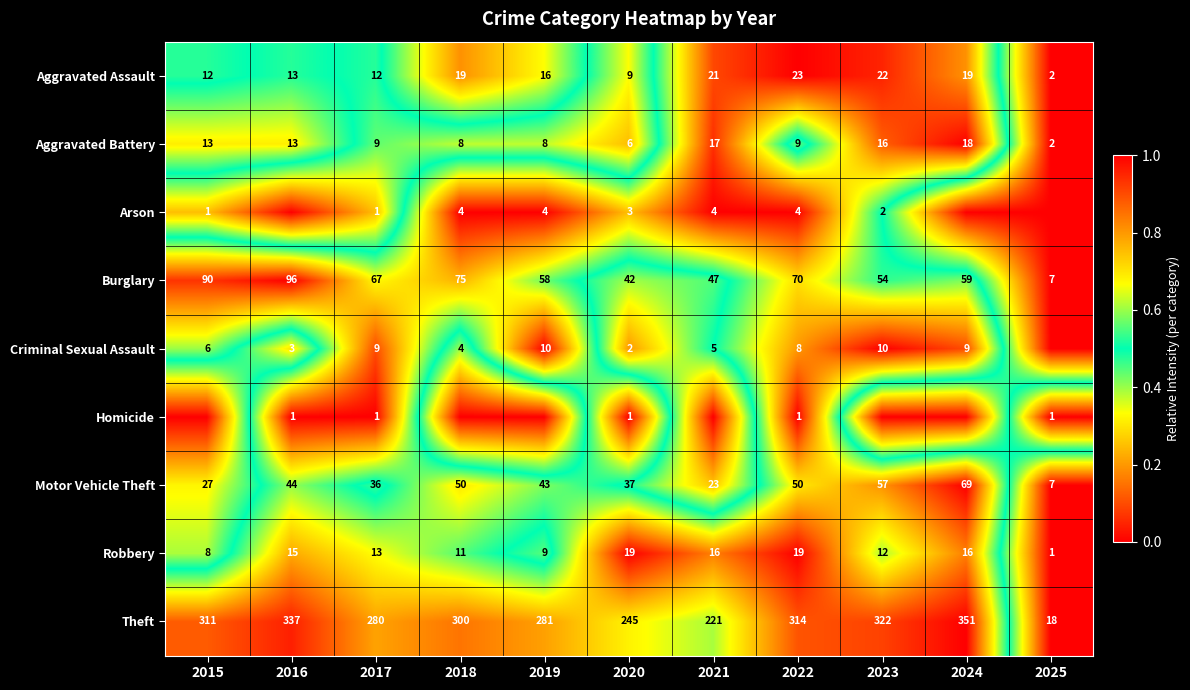

Which label corresponds to the smallest value in the chart?

2025